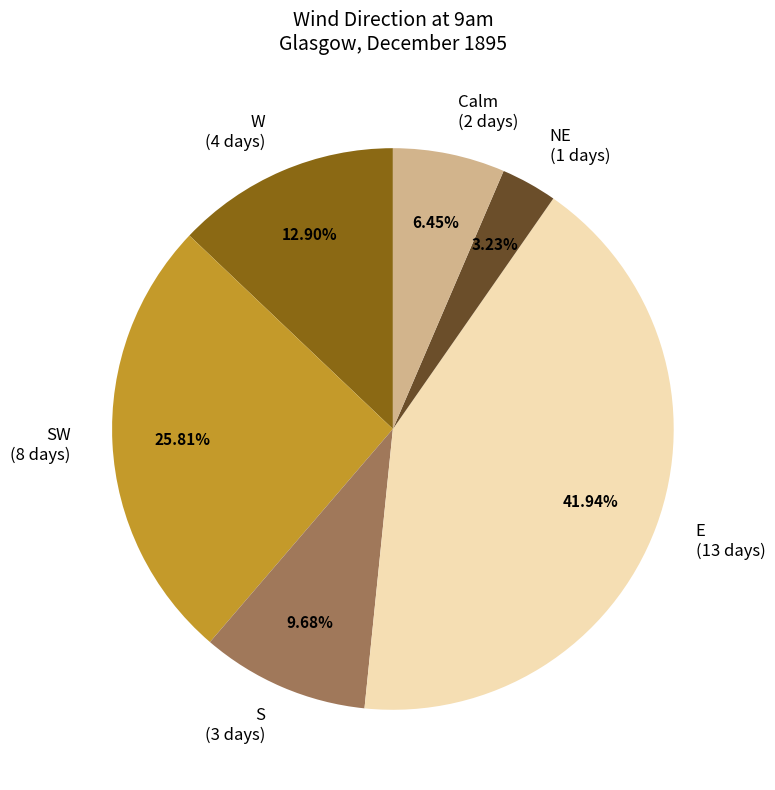

Rank the categories by value from highest to lowest.

E (13 days), SW (8 days), W (4 days), S (3 days), Calm (2 days), NE (1 days)